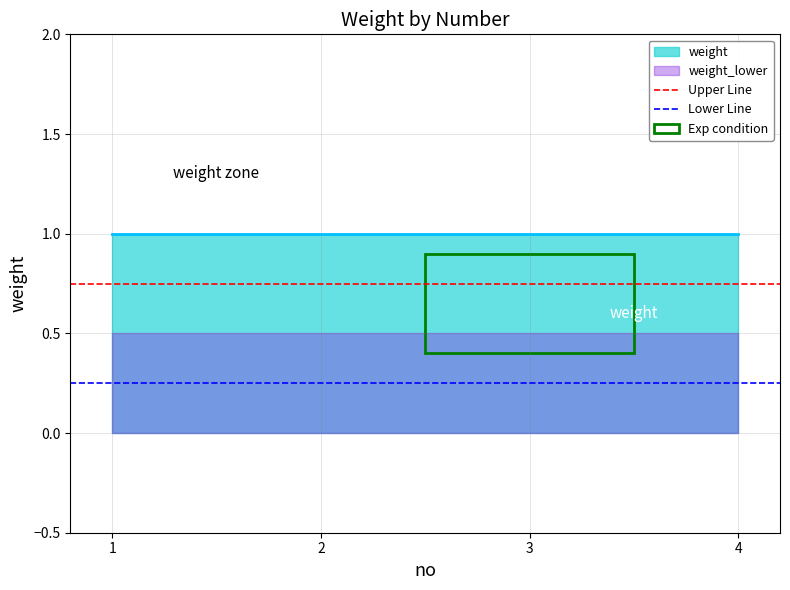

How many lines are shown in the chart?

2